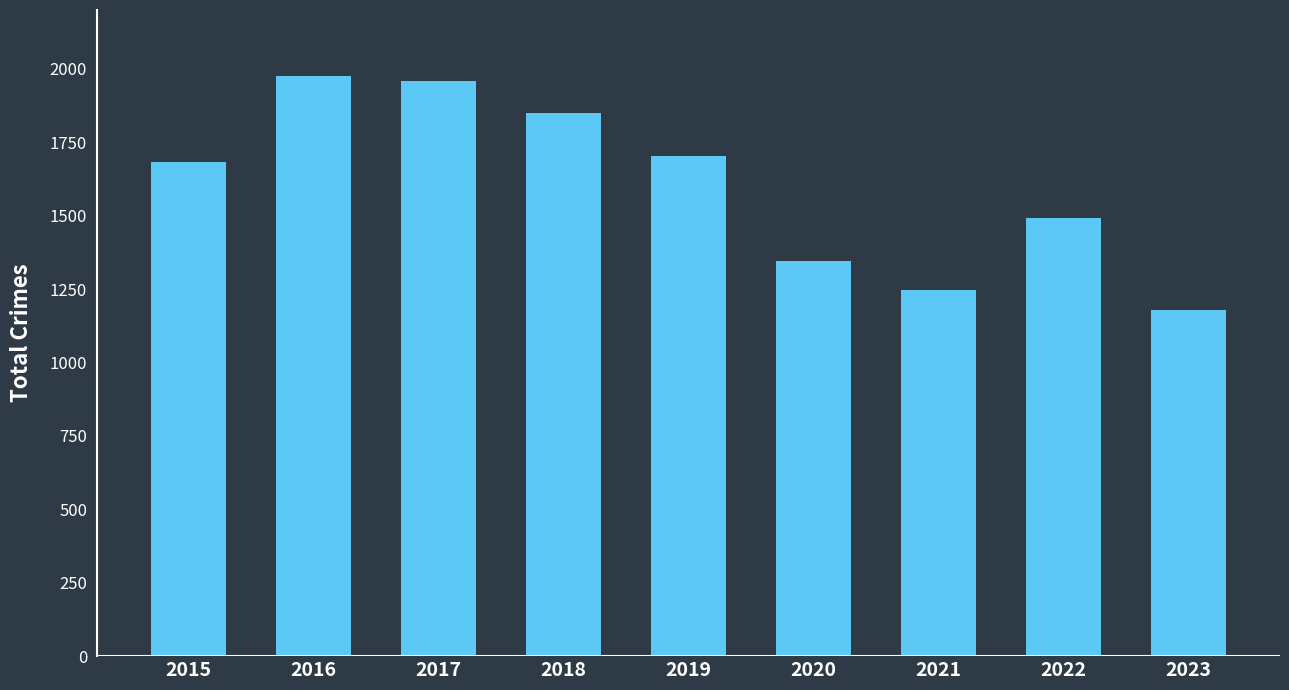

Rank the categories by value from lowest to highest.

2023, 2021, 2020, 2022, 2015, 2019, 2018, 2017, 2016